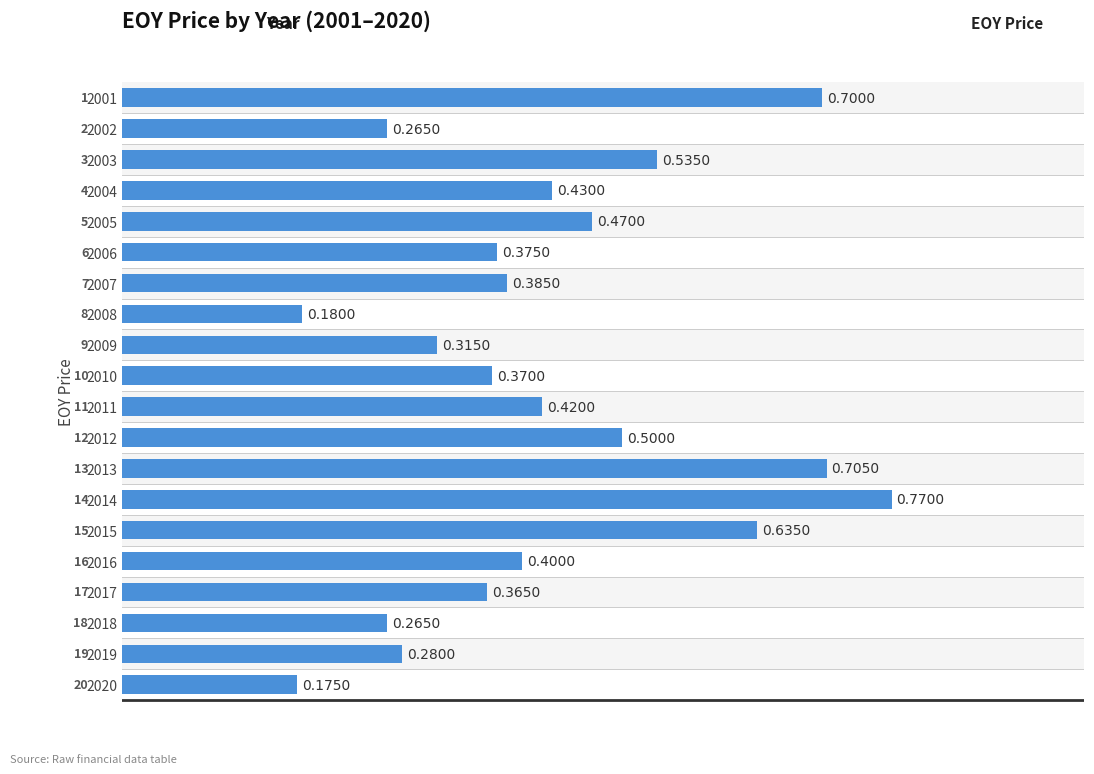

How many data points does each series have?

20